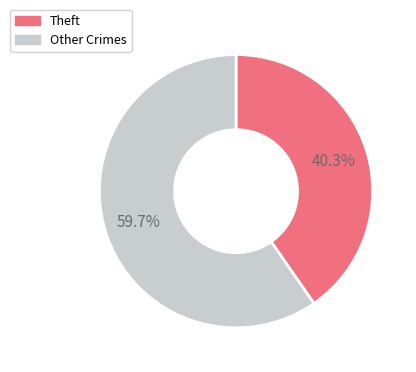

Which has a higher value, Theft or Other Crimes?

Other Crimes